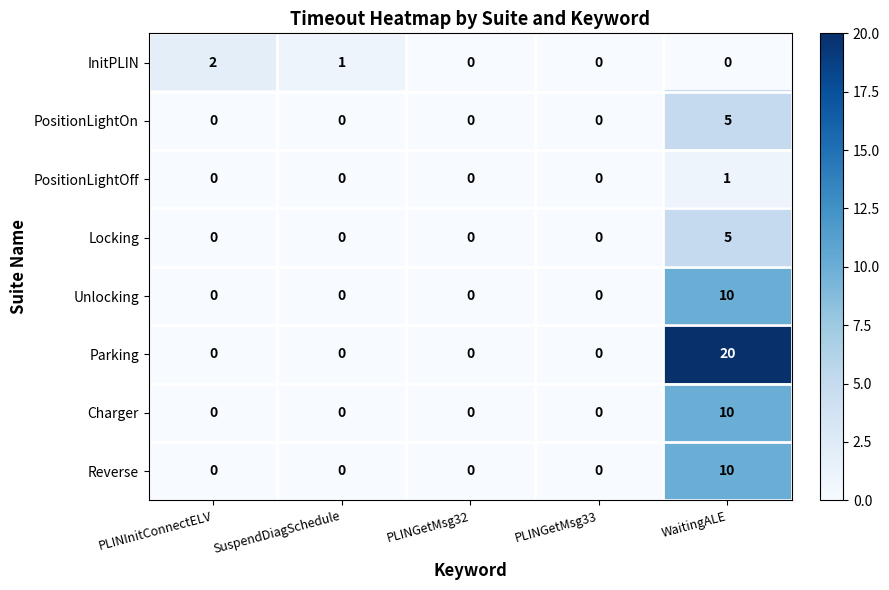

The value of Reverse at SuspendDiagSchedule is 6. True or false?

False